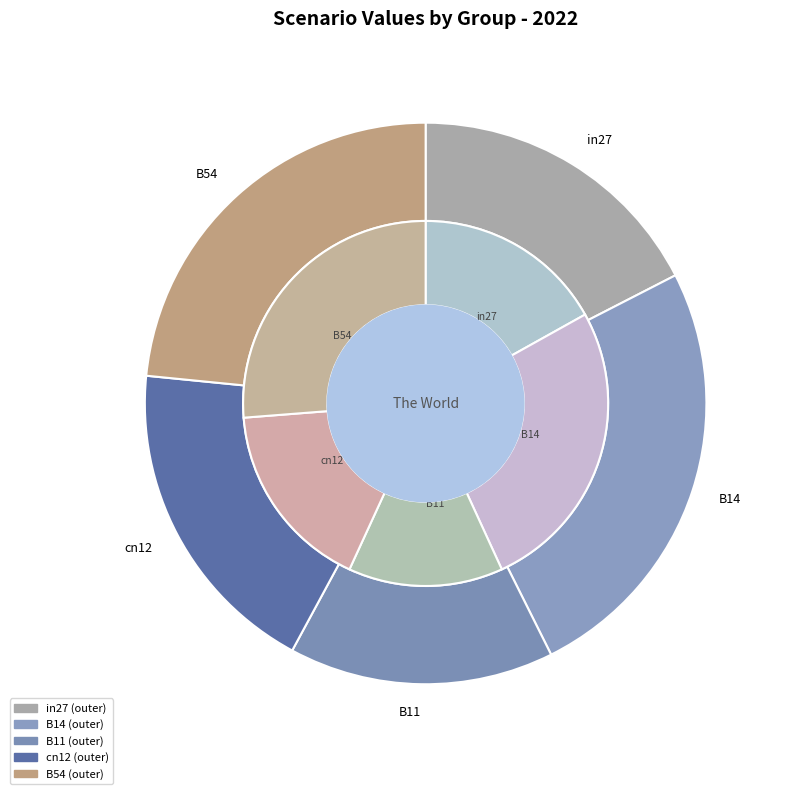

What percentage is NOT represented by in27?

82.5%